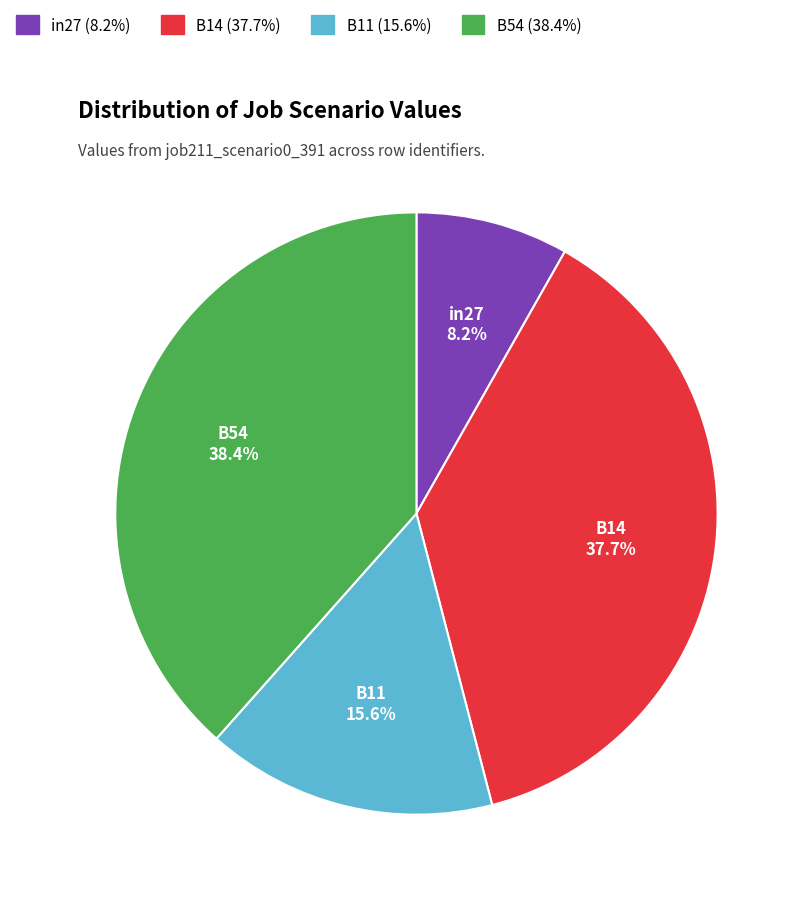

Rank the categories by value from lowest to highest.

in27, B11, B14, B54